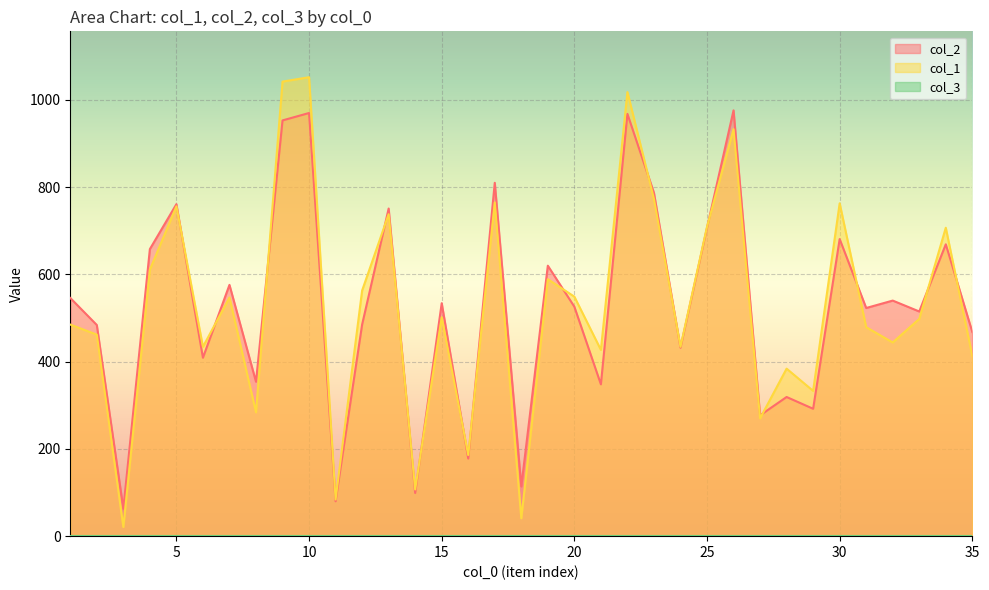

How many intersections are there between col_2 and col_1?

16